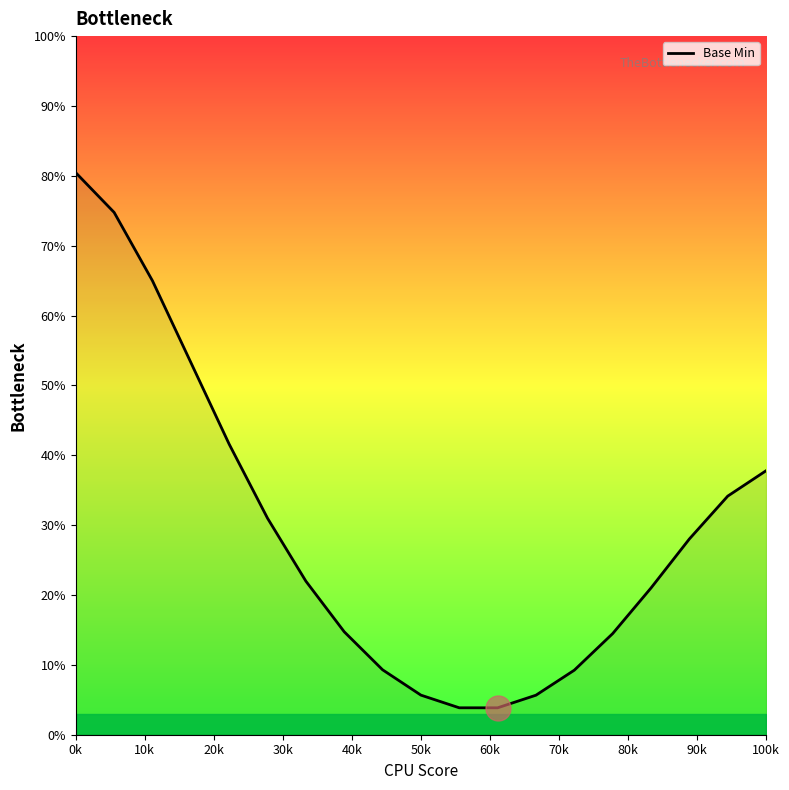

What is the smallest value displayed?

3.9